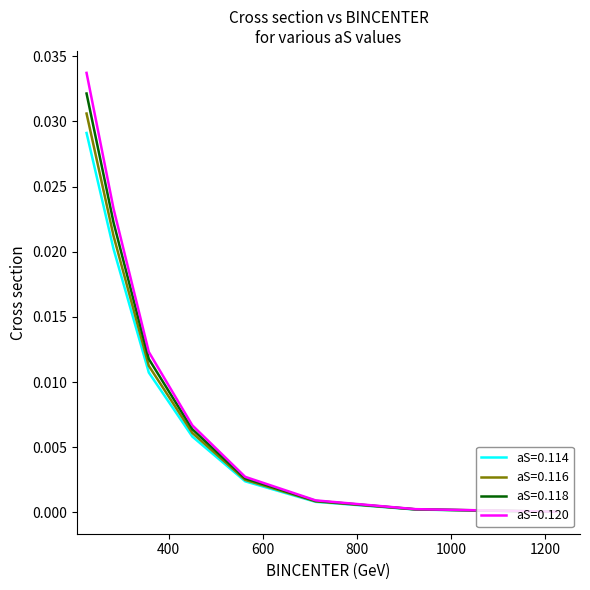

How many lines are shown in the chart?

4